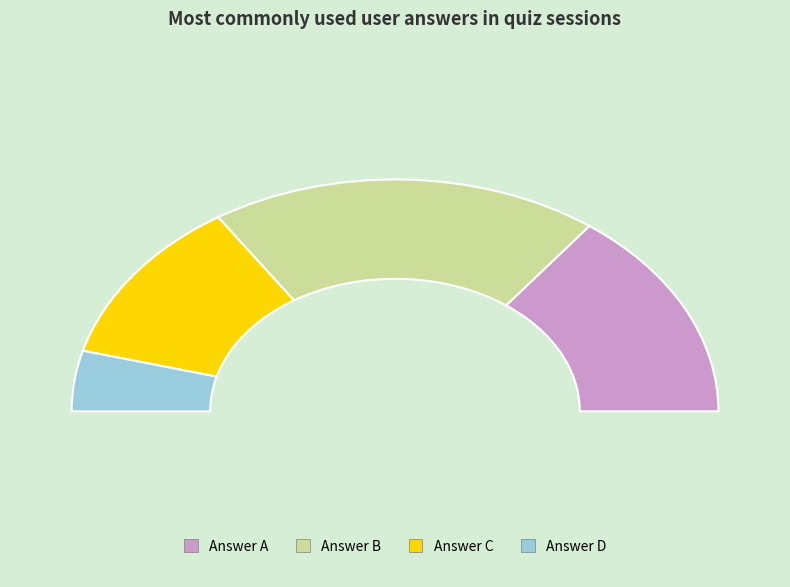

Does a represent more than half of the total?

No